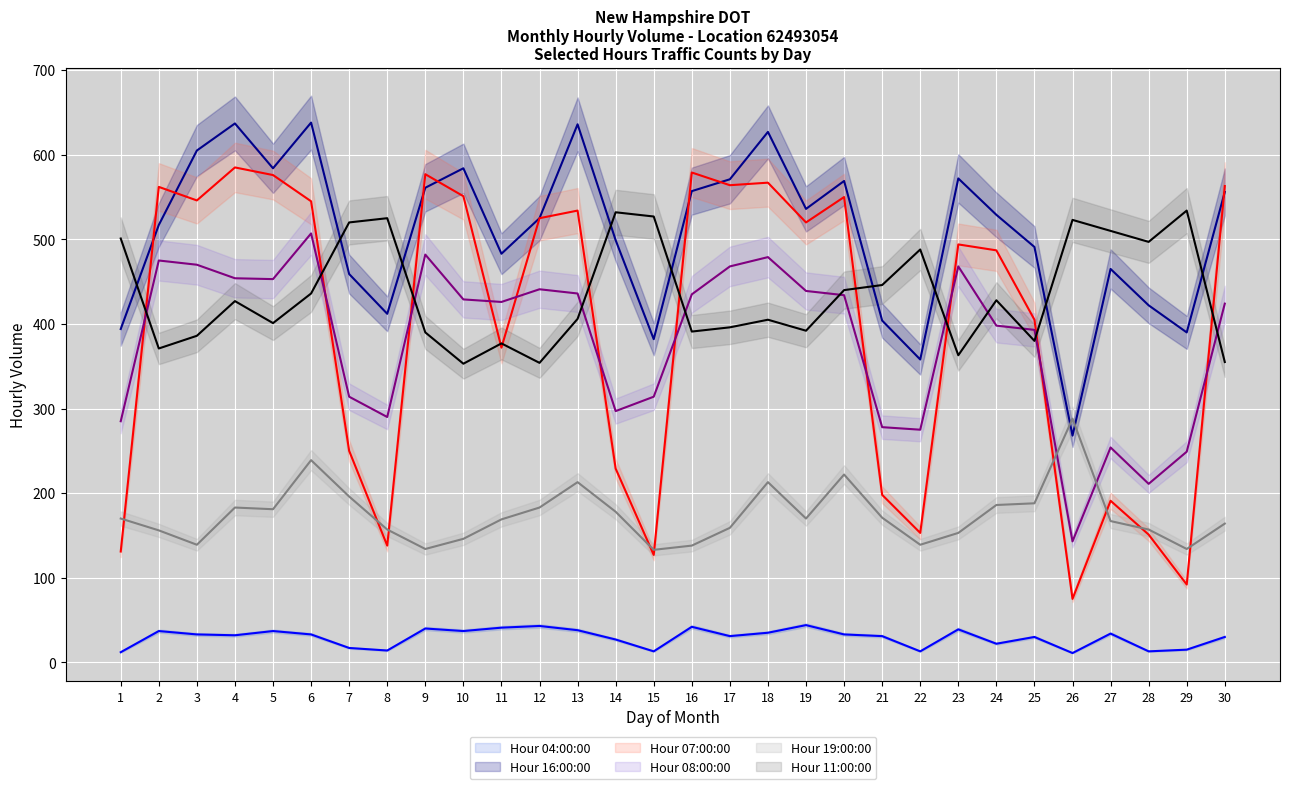

True or false: Hour 08:00:00 (line) has more than 1 points higher than both neighbors.

True